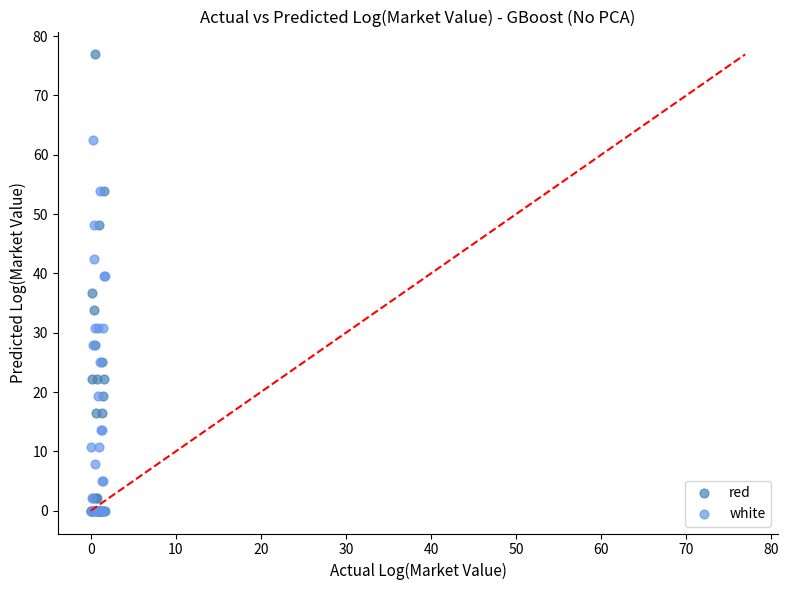

What are all the series names shown in the legend?

red, white